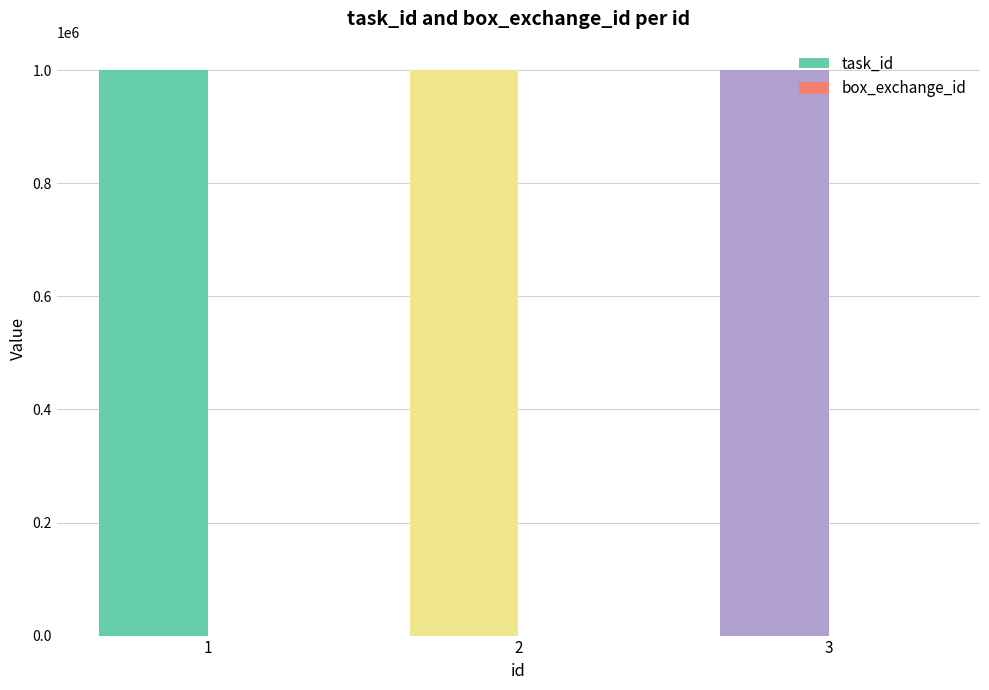

What is the maximum value shown in the chart?

1000657